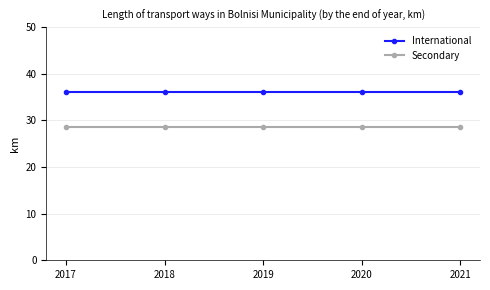

What are all the series names shown in the legend?

International, Secondary